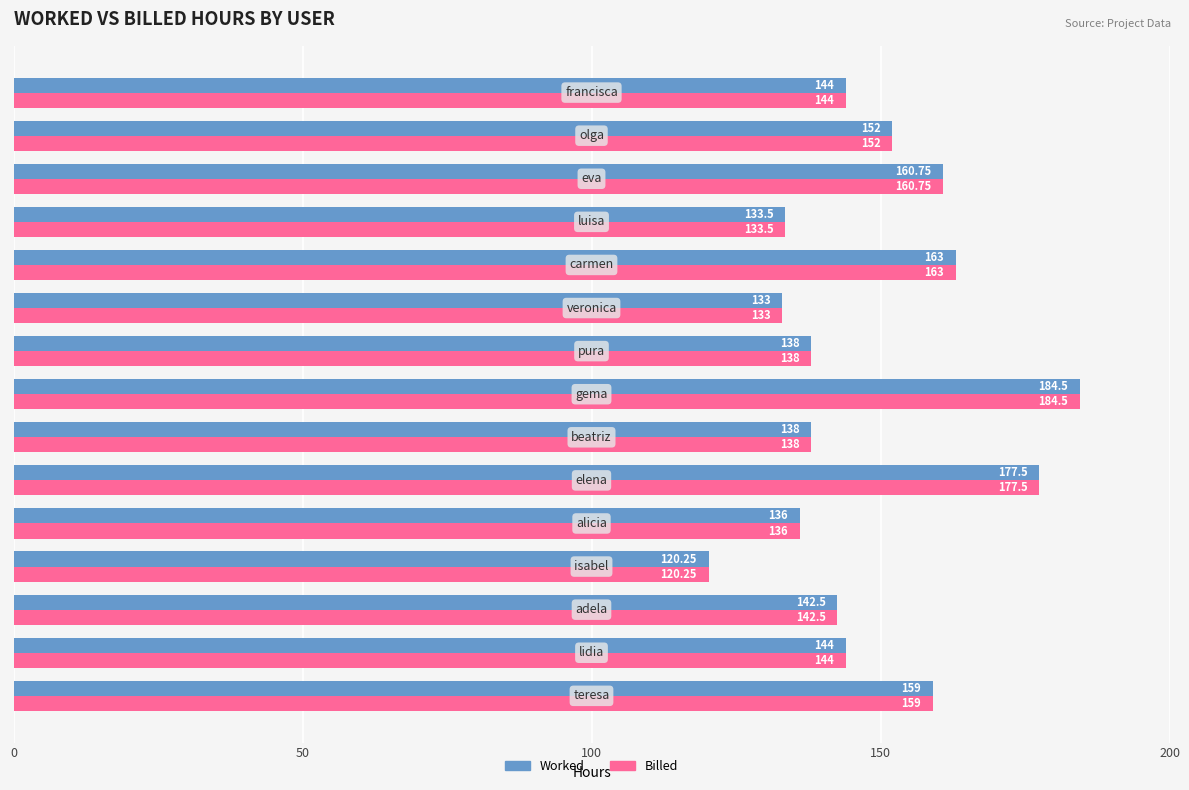

What is the average value of the Worked series?

148.4